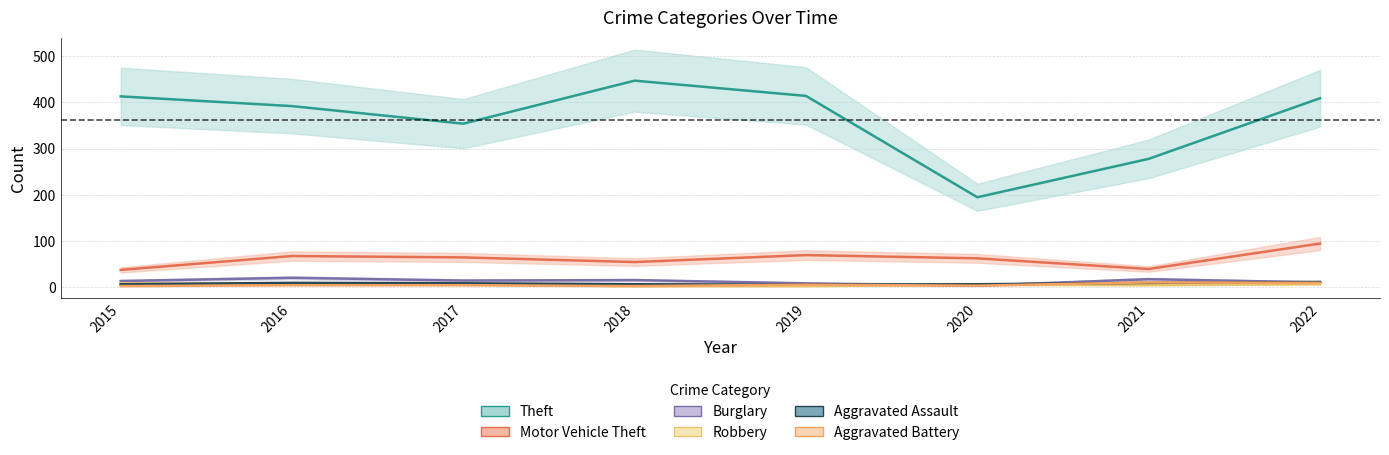

What are all the series names shown in the legend?

Theft, Motor Vehicle Theft, Burglary, Robbery, Aggravated Assault, Aggravated Battery